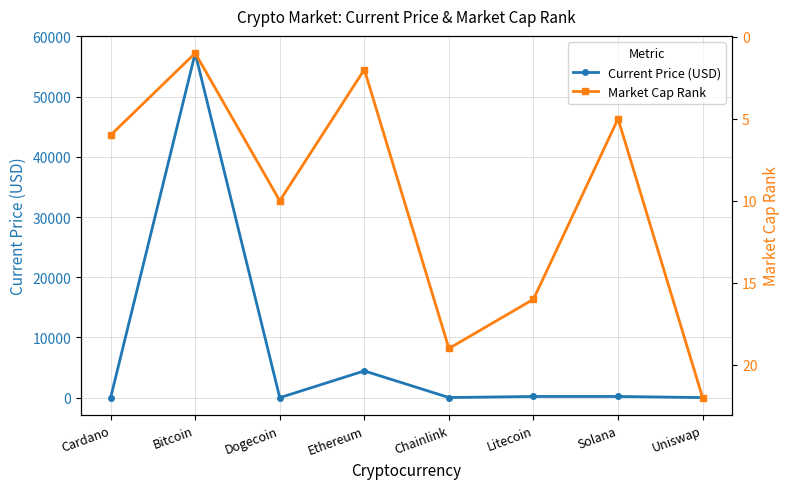

Count the number of data series in this chart.

2